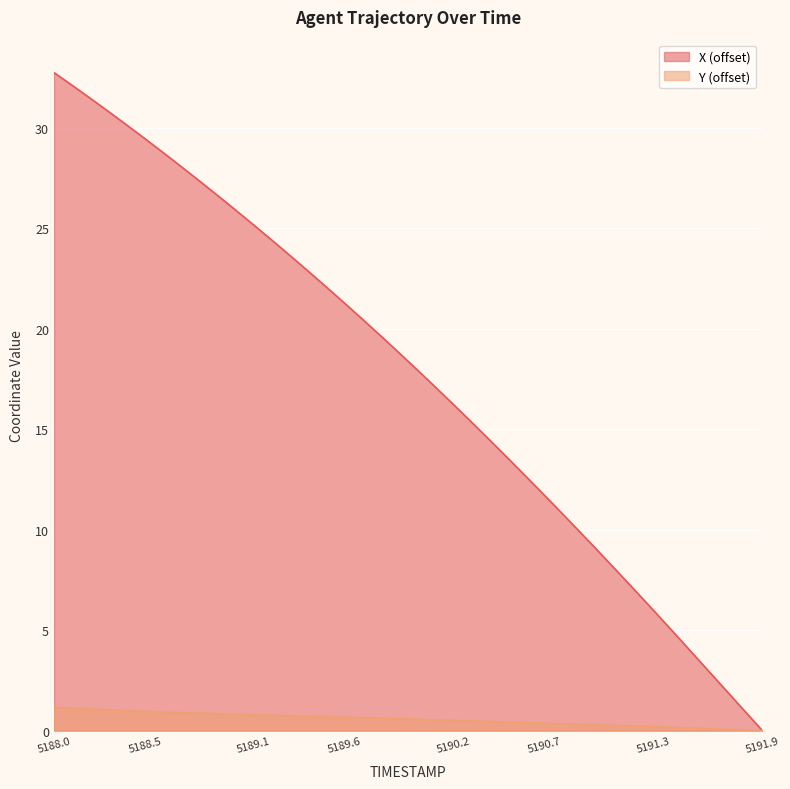

Rank the series by their maximum value, from highest to lowest.

X (offset), Y (offset)